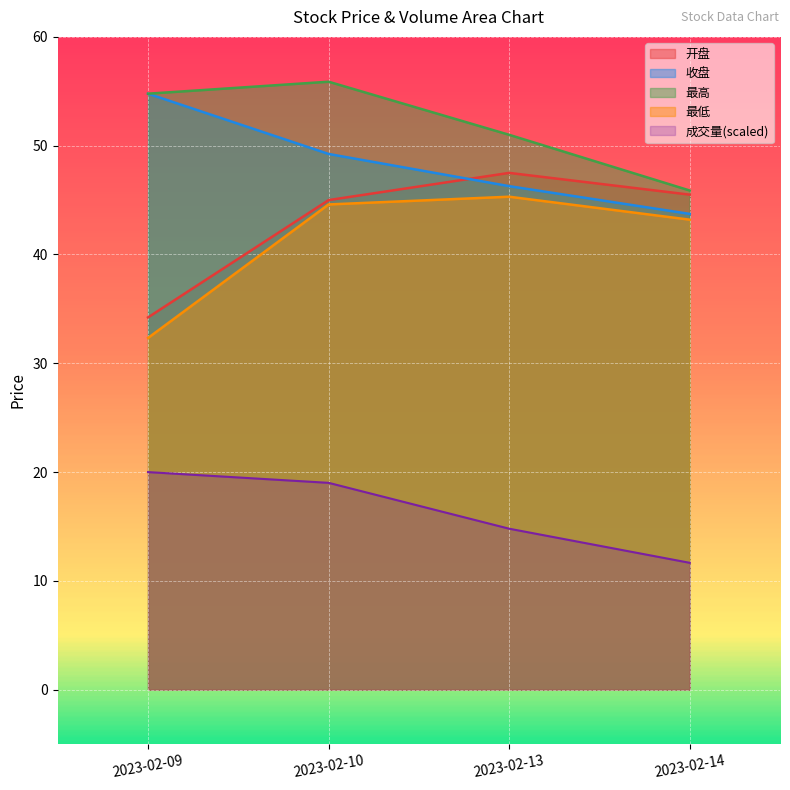

What is the total value across all series at 2023-02-10?

213.7